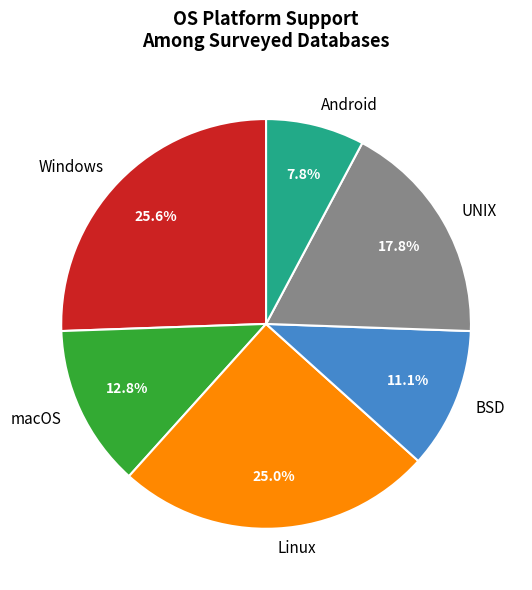

What percentage do BSD and Linux together represent?

36.1%